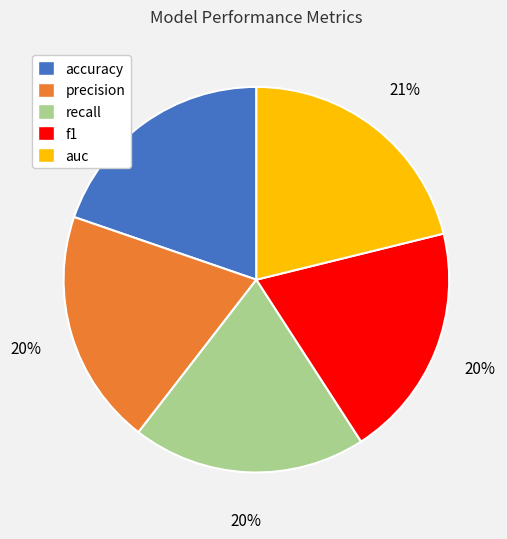

The precision slice represents 20% of the pie. True or false?

True